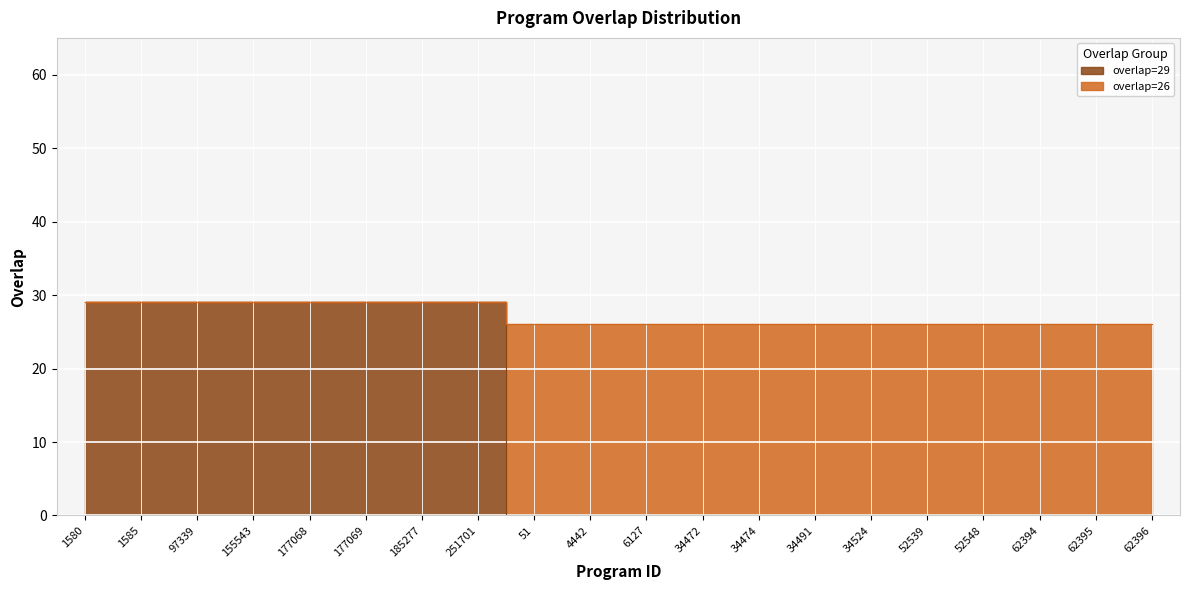

What is the difference between the maximum and minimum values in the overlap=29 series?

29